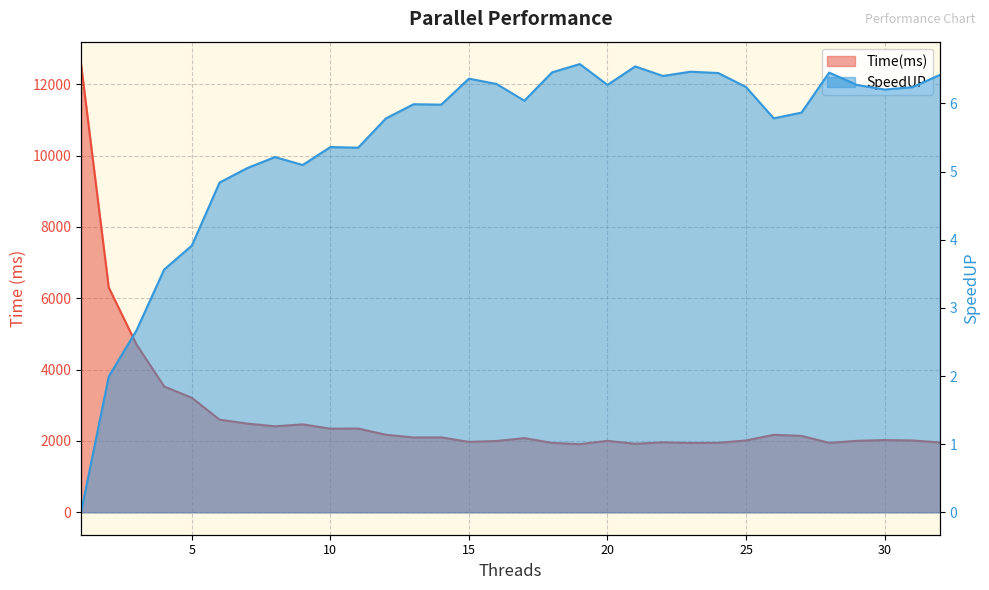

What is the difference between the maximum and minimum values in the SpeedUP series?

6.6